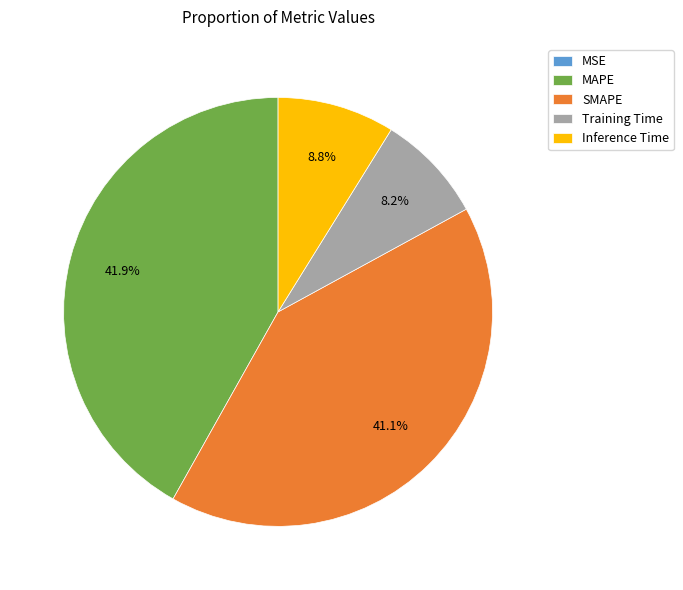

Which slice is the largest?

MAPE